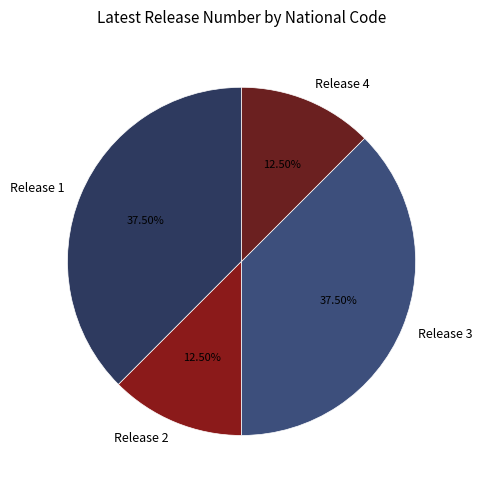

To the nearest percent, what is the difference between the largest and smallest slice percentages?

25%